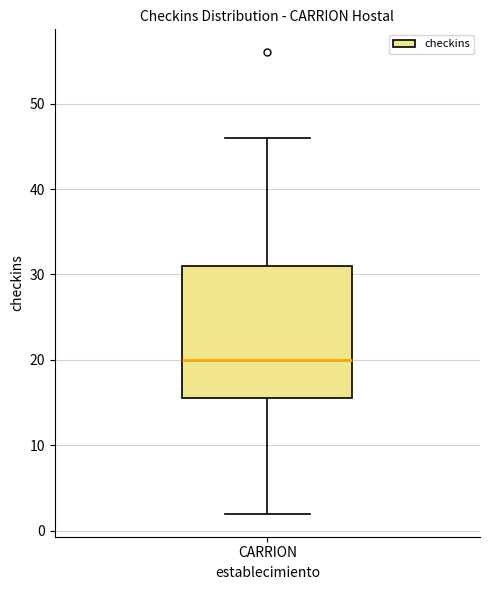

Where does the lower whisker of the box for CARRION end on the y-axis? The values are not printed on the chart, so give them approximately, as read against the axis.

2